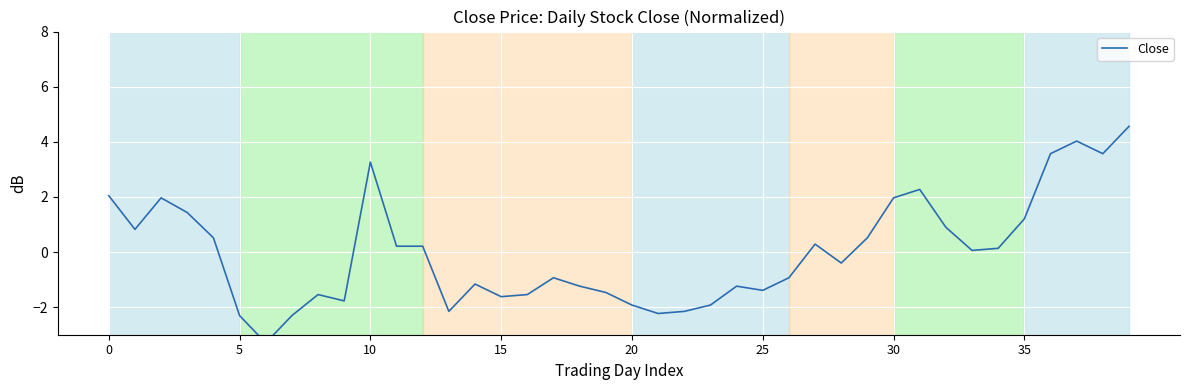

How many values exceed 0?

20